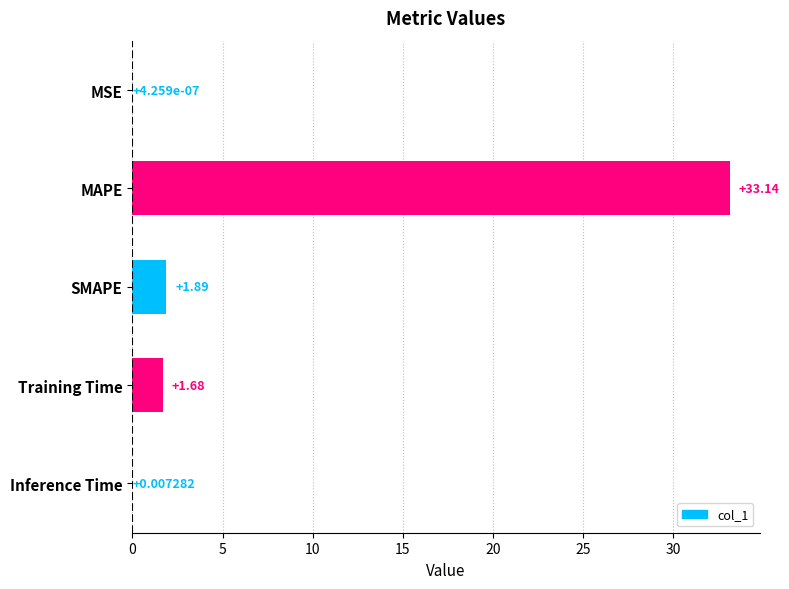

Between MAPE and Inference Time, which is larger?

MAPE